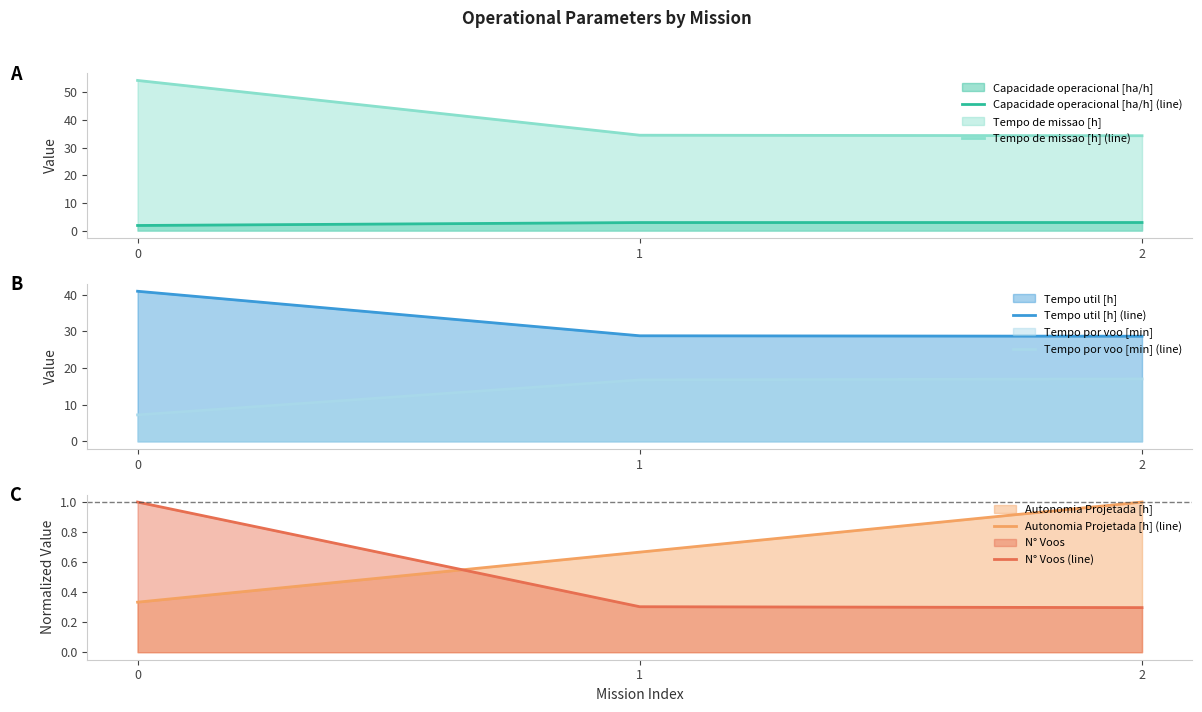

Rank the series by their maximum value, from lowest to highest.

Autonomia Projetada [h] (line), N° Voos (line), Capacidade operacional [ha/h] (line), Tempo por voo [min] (line), Tempo util [h] (line), Tempo de missao [h] (line)